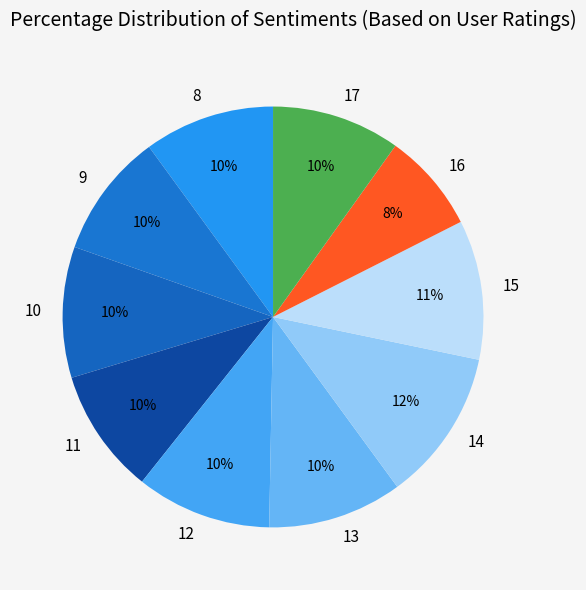

How many slices are in this pie chart?

10